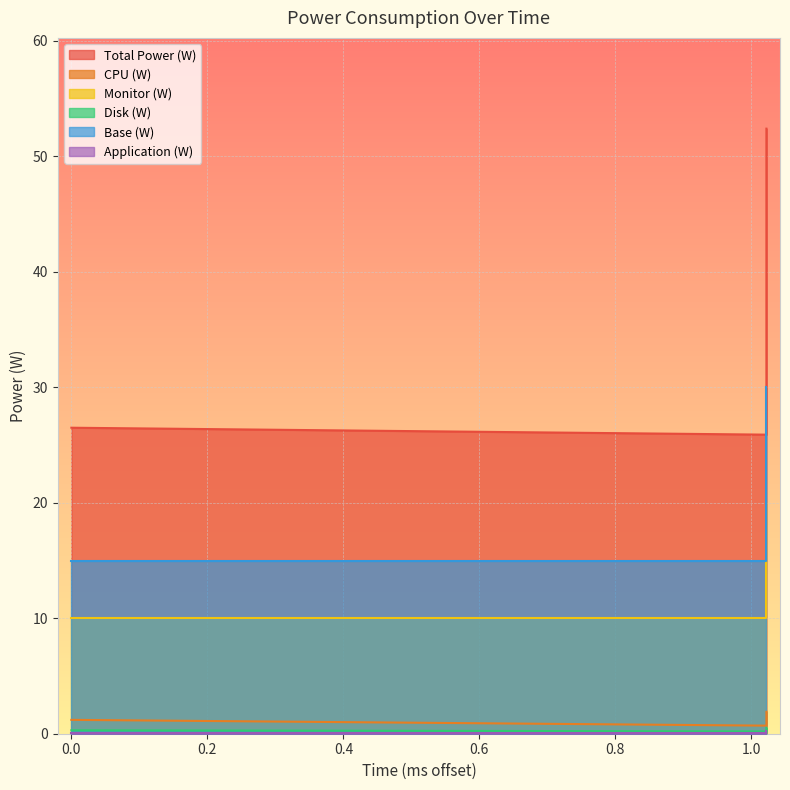

What is the label of the 2nd point from the left?

1.022